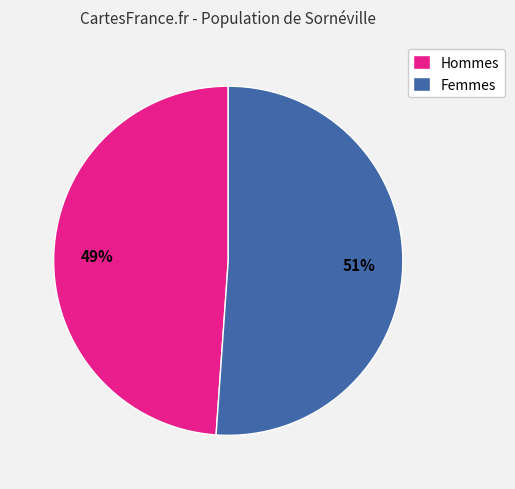

Which slice is the smallest?

Hommes